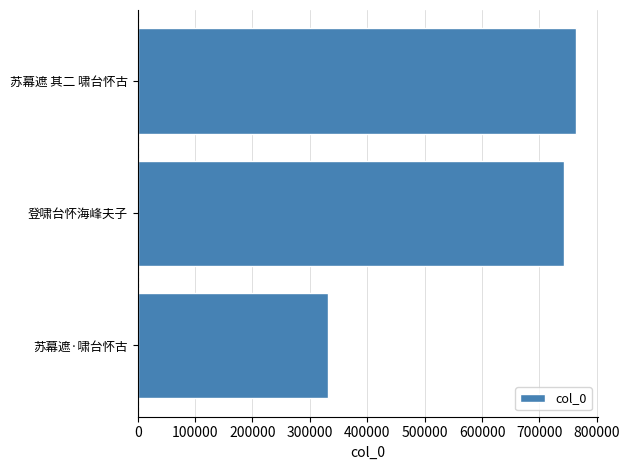

Is it true that the value at 登啸台怀海峰夫子 is 969864?

False